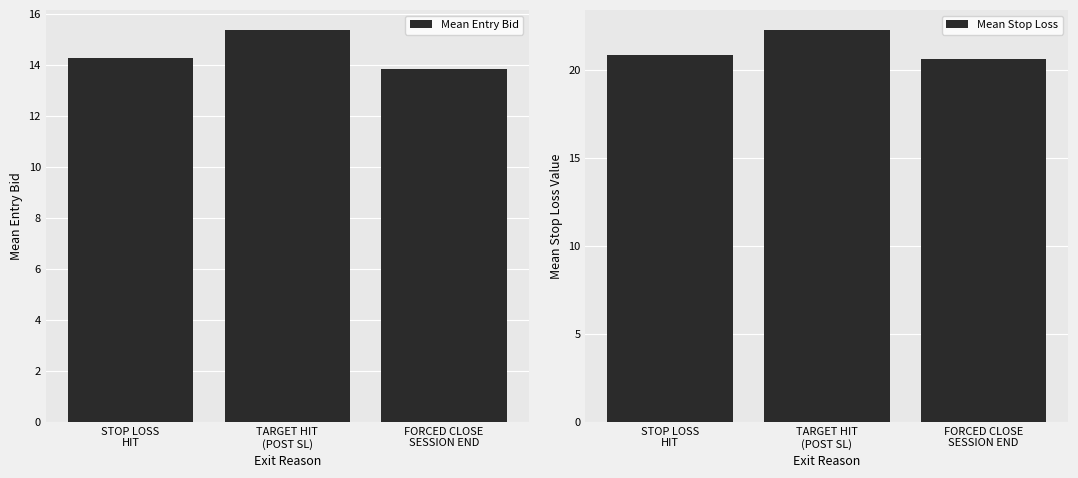

List the labels in order of Mean Stop Loss value, largest first.

TARGET HIT
(POST SL), STOP LOSS
HIT, FORCED CLOSE
SESSION END